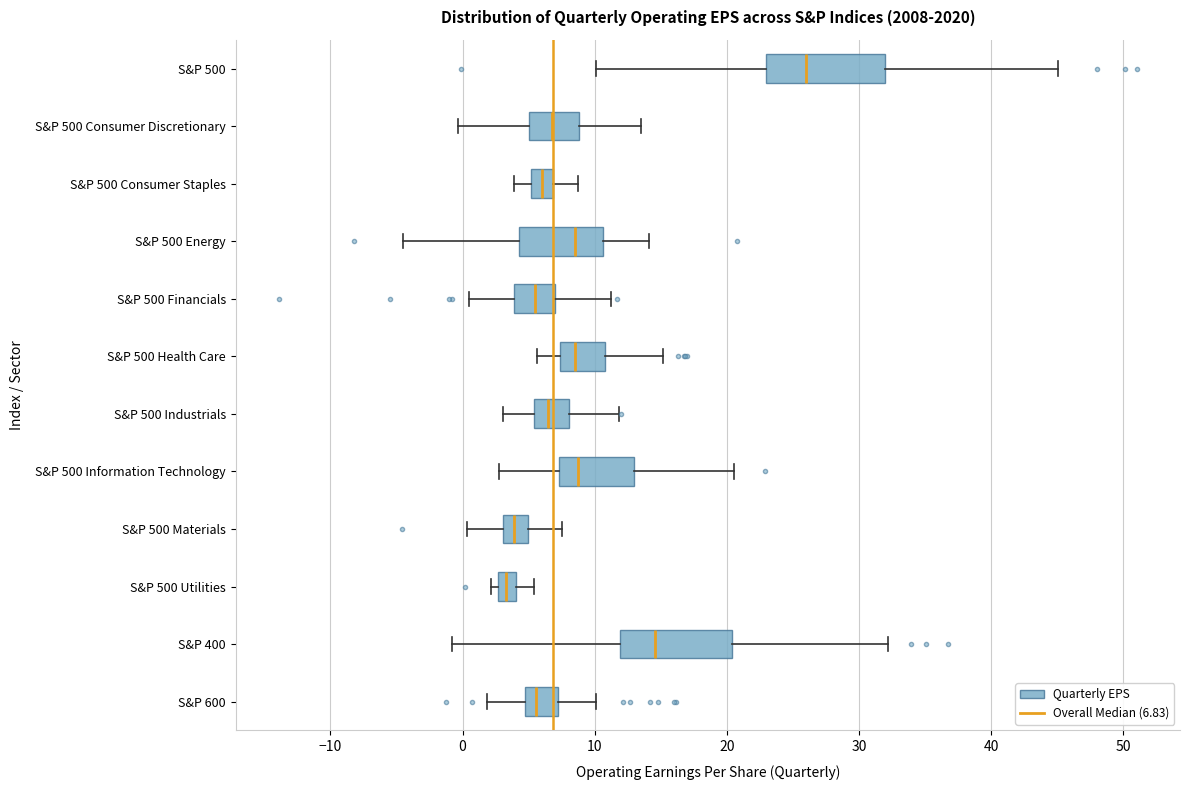

Where is the left edge of the box for S&P 500 Utilities on the x-axis? The values are not printed on the chart, so give them approximately, as read against the axis.

3